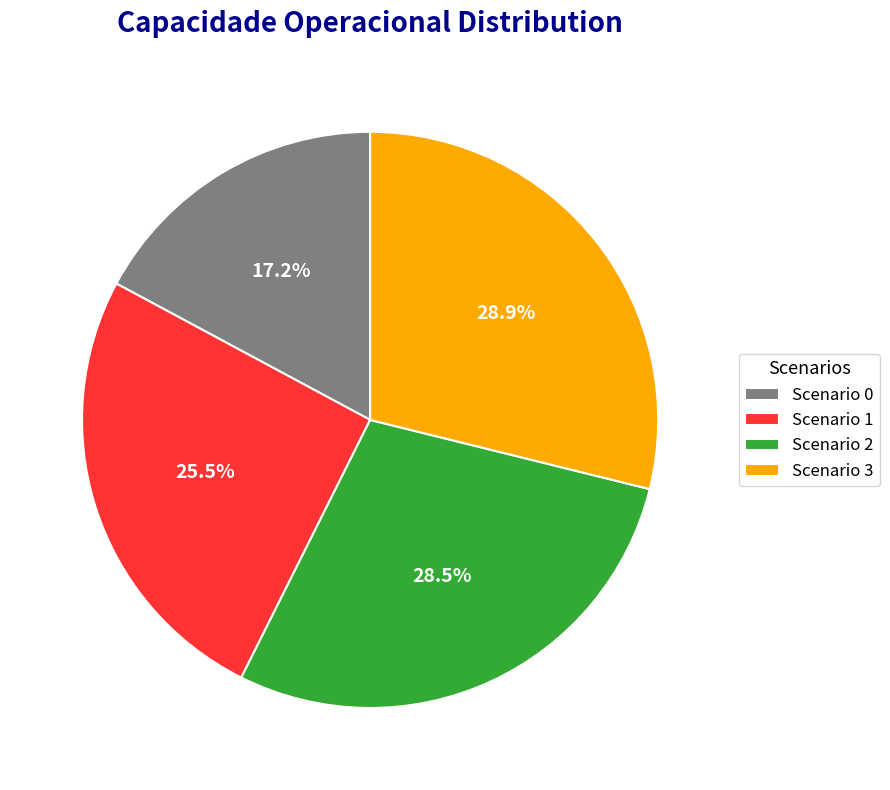

Between Scenario 1 and Scenario 0, which is larger?

Scenario 1